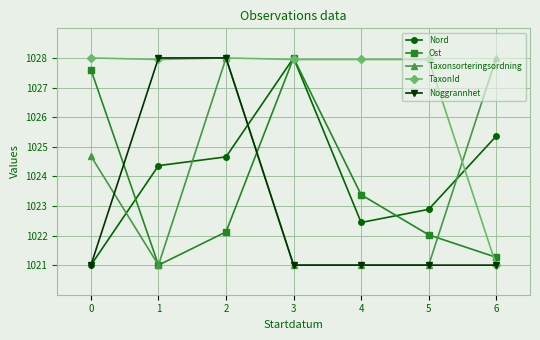

Which series has the largest total across all categories?

TaxonId